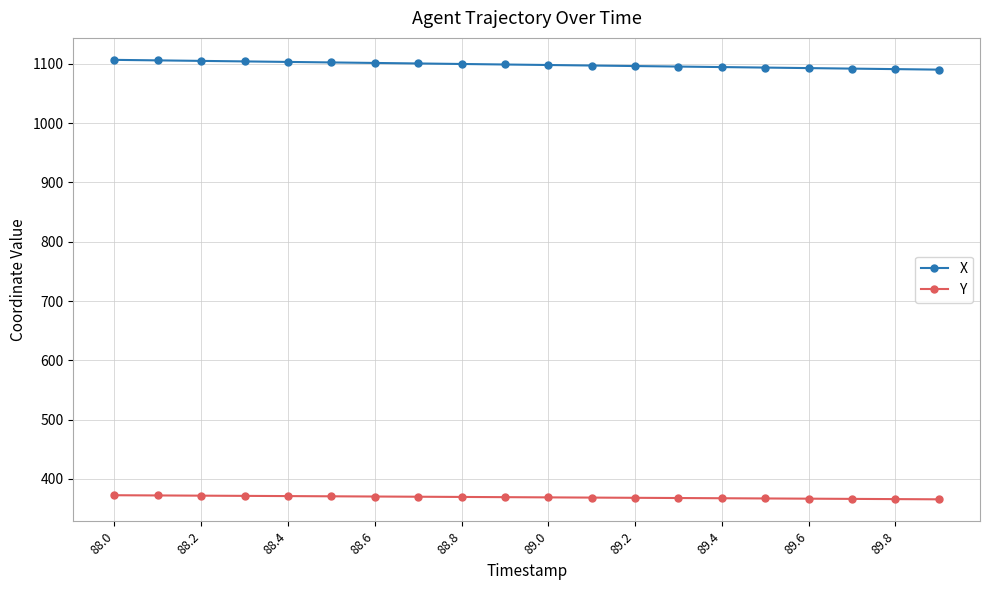

At how many categories does at least one series exceed 996?

20